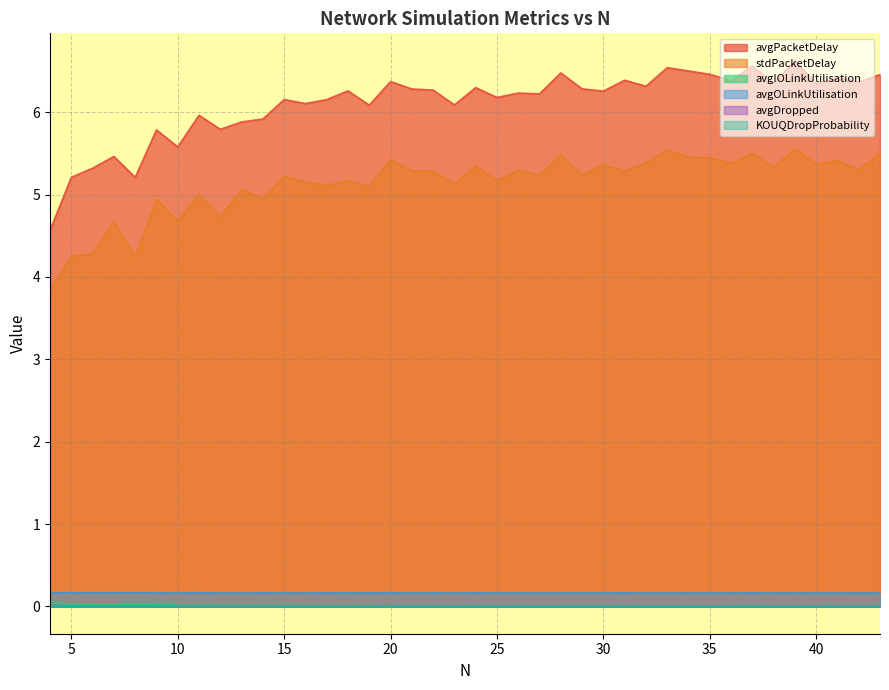

True or false: KOUQDropProbability has more than 1 interior local peaks.

True